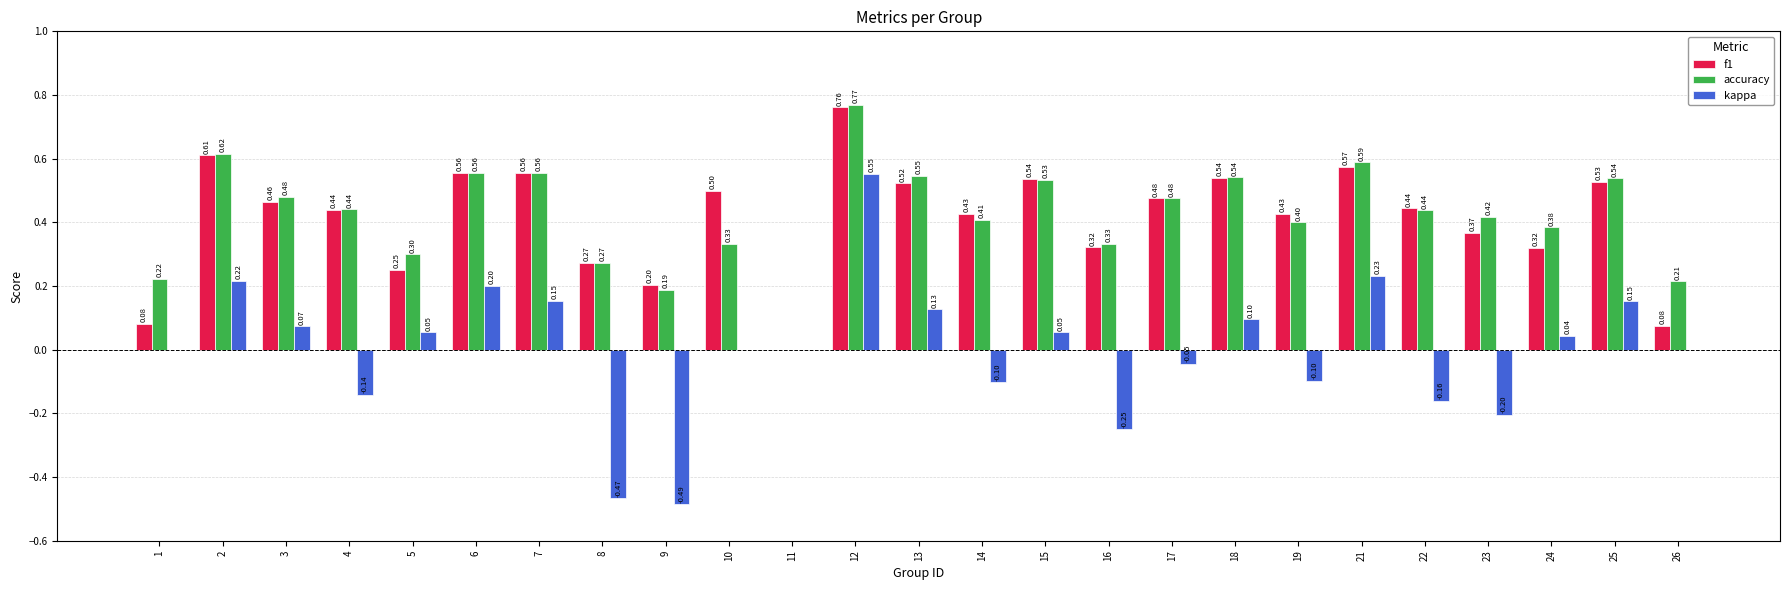

What is the sum of the f1 values at 19 and 12?

1.2